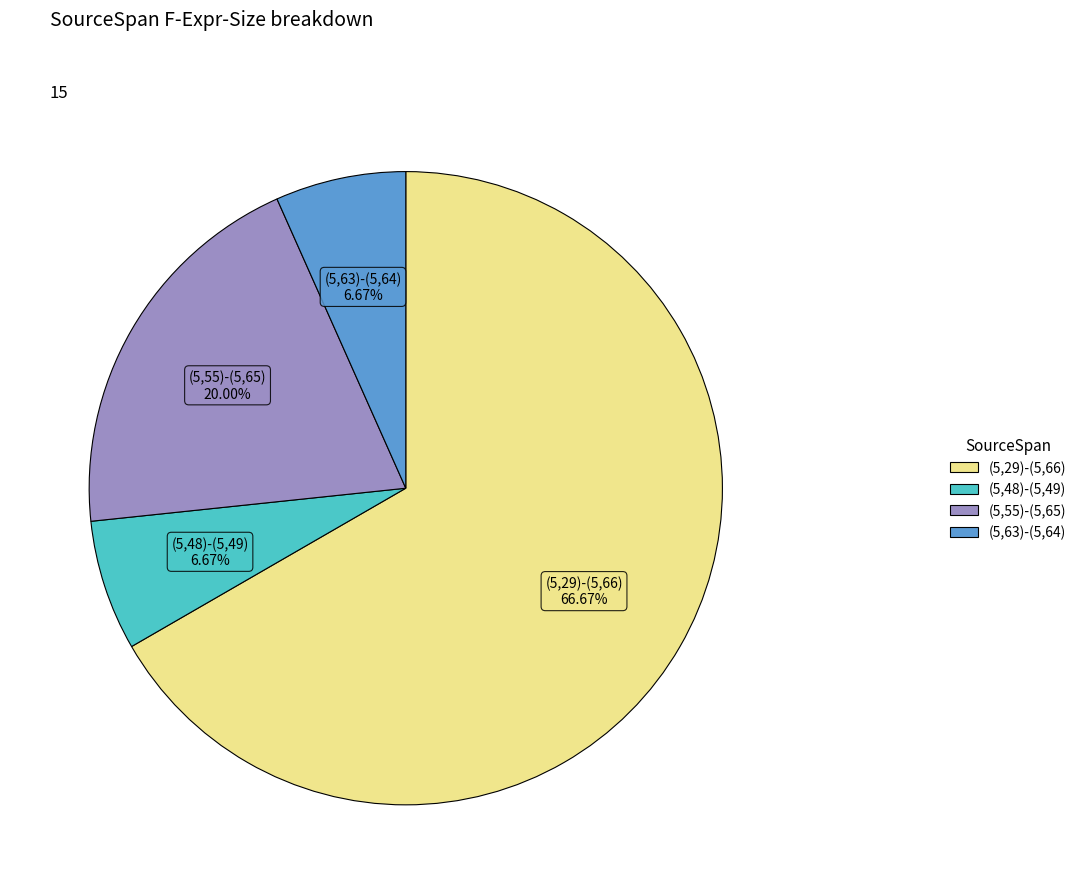

Count the number of slices in the pie.

4